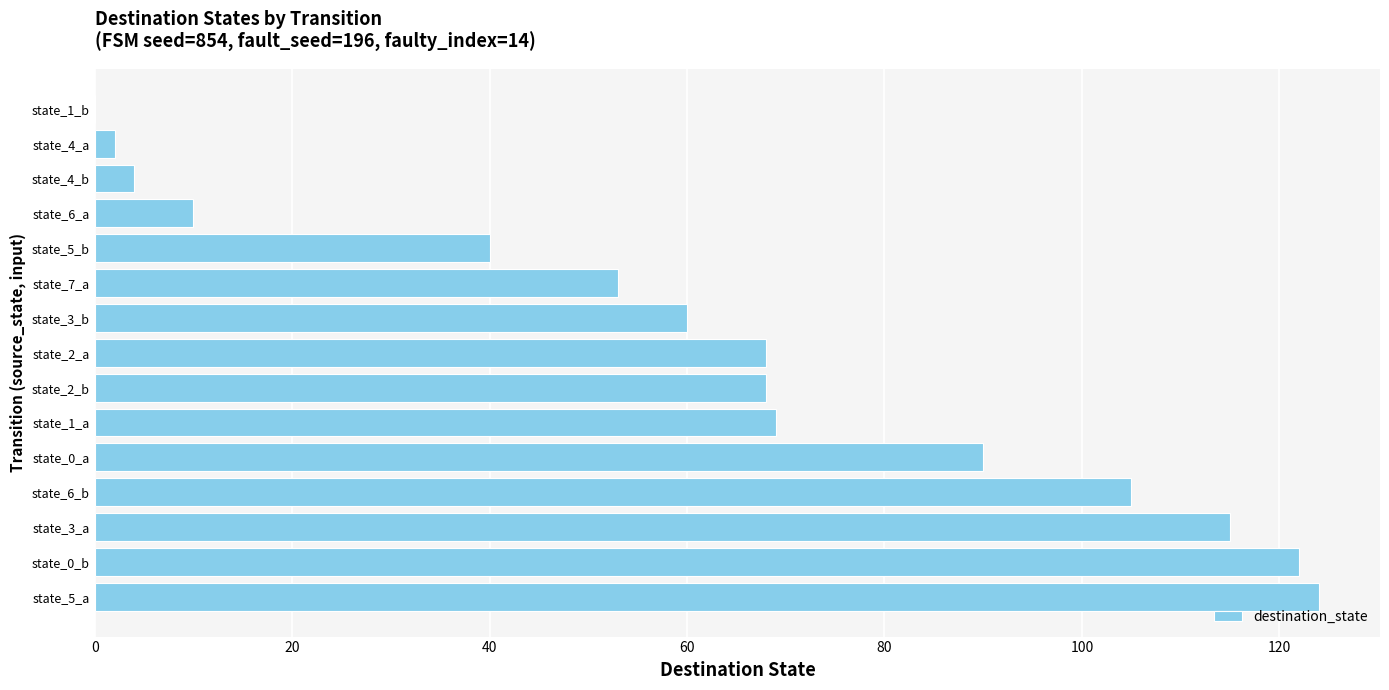

What is the maximum value shown in the chart?

124